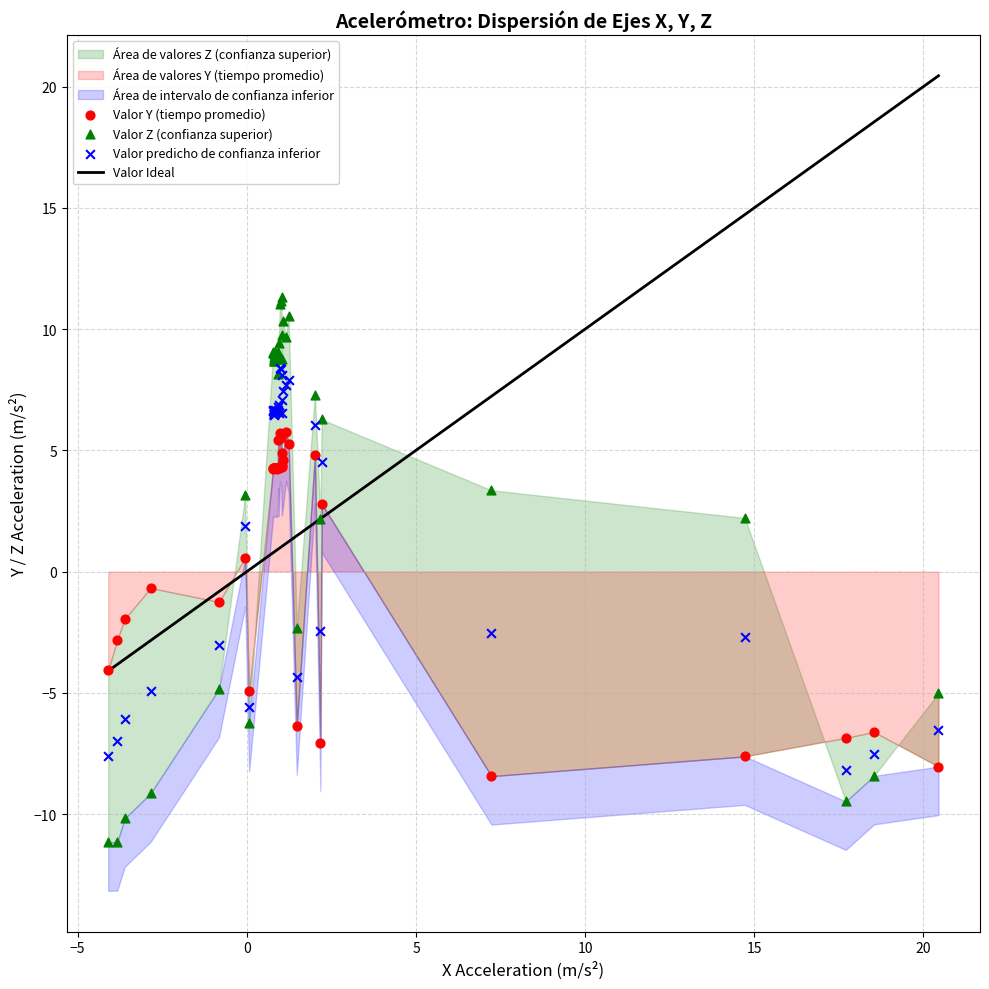

Which series reaches the minimum Y coordinate?

Valor Z (confianza superior)